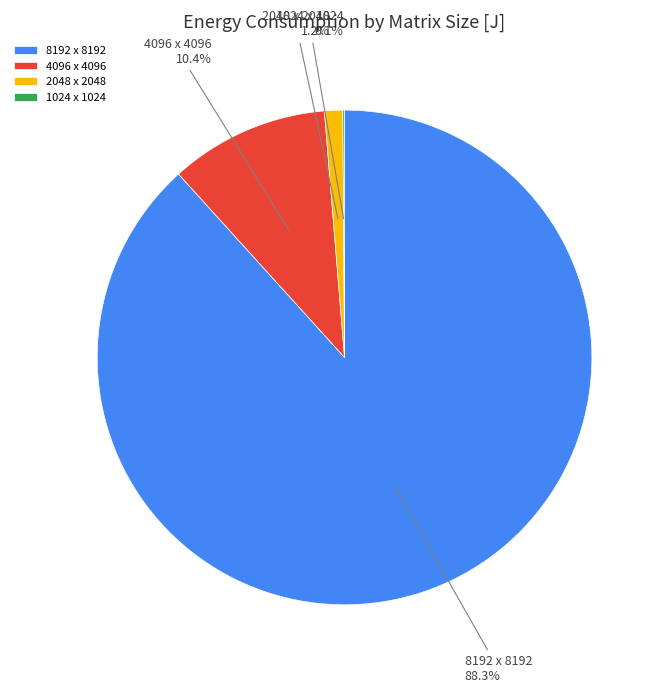

Combined, what portion of the pie is 8192 x 8192 and 2048 x 2048?

89.5%